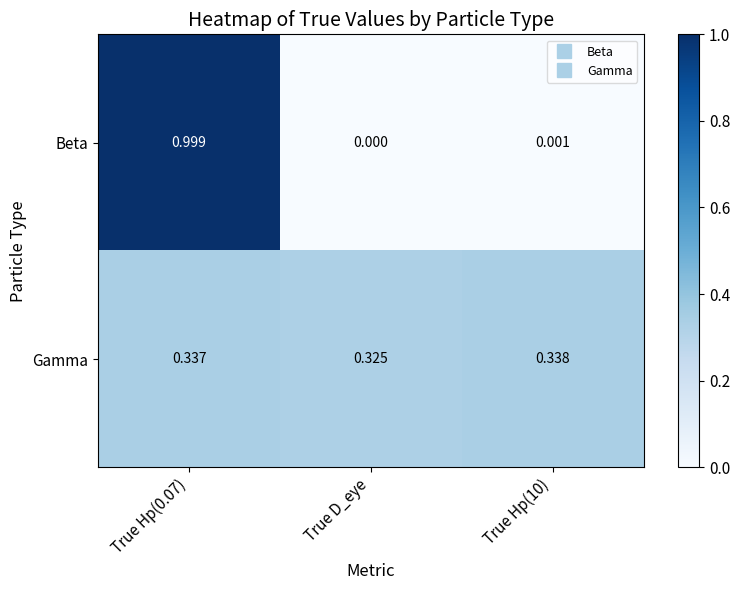

How many categories are shown in the chart?

3